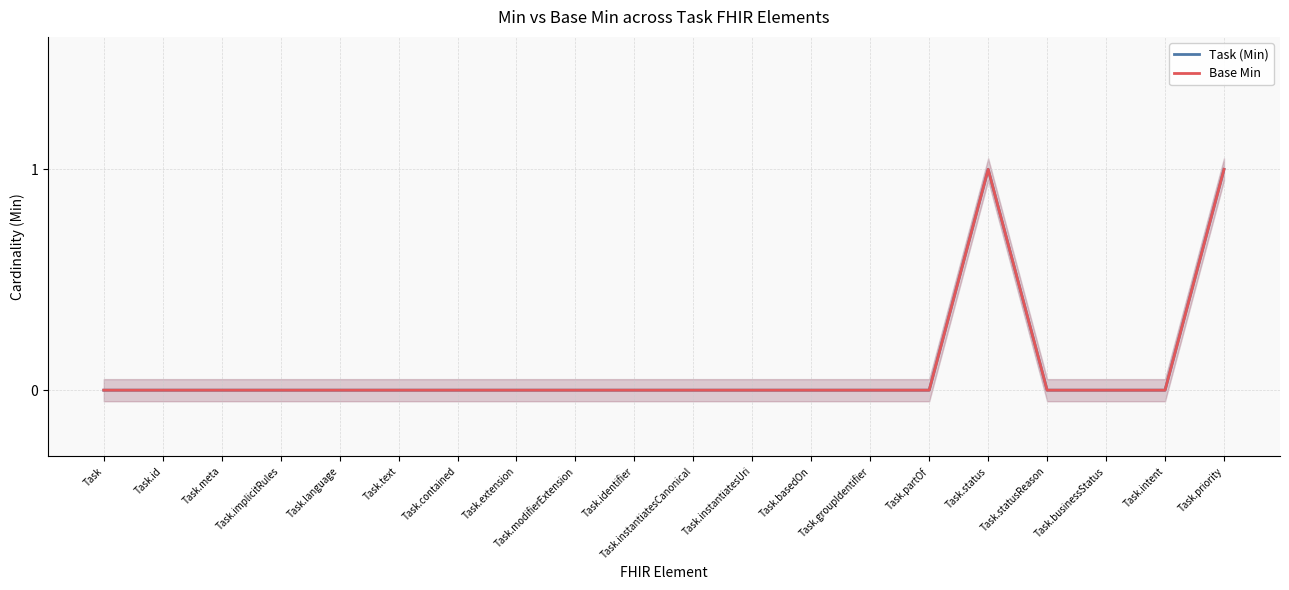

True or false: Base Min and Task (Min) cross at least once.

False